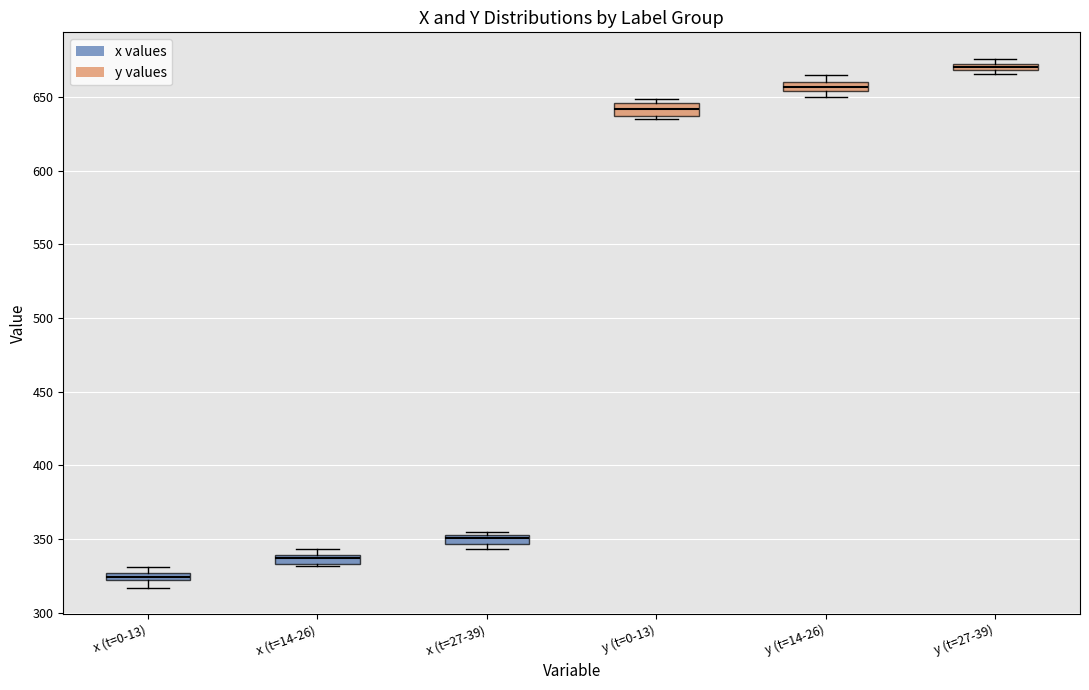

Where is the upper edge of the box for y (t=27-39) on the y-axis? The values are not printed on the chart, so give them approximately, as read against the axis.

675